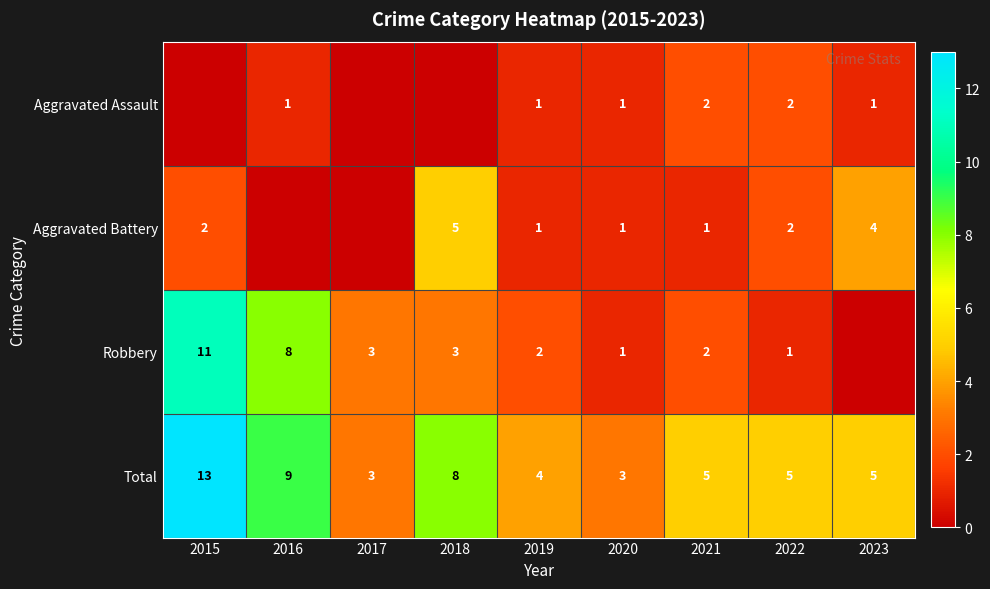

What value does the Total series have at 2015, to the nearest 10?

10